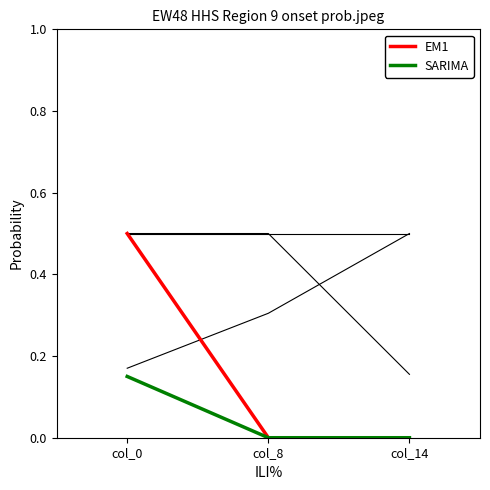

What is the total value across all series at col_0?

1.8